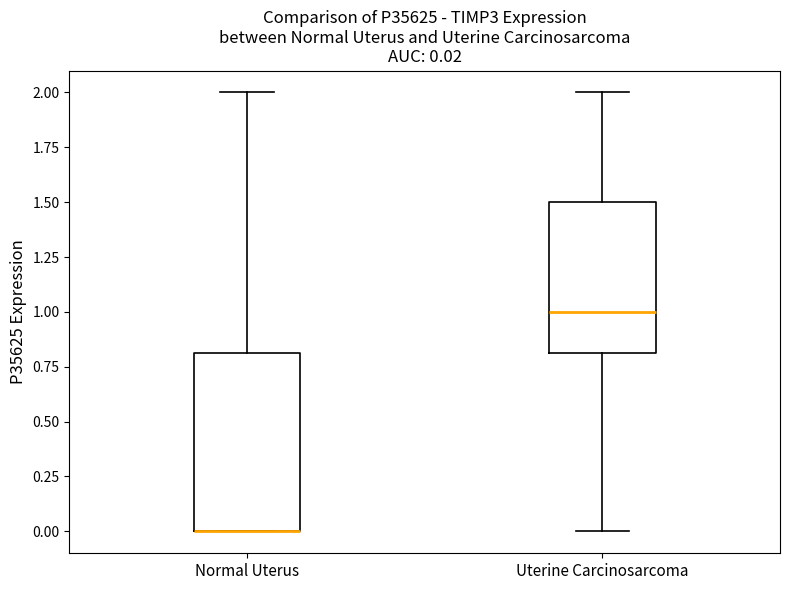

Comparing the boxes themselves (not the whiskers), which one is the tallest?

Normal Uterus